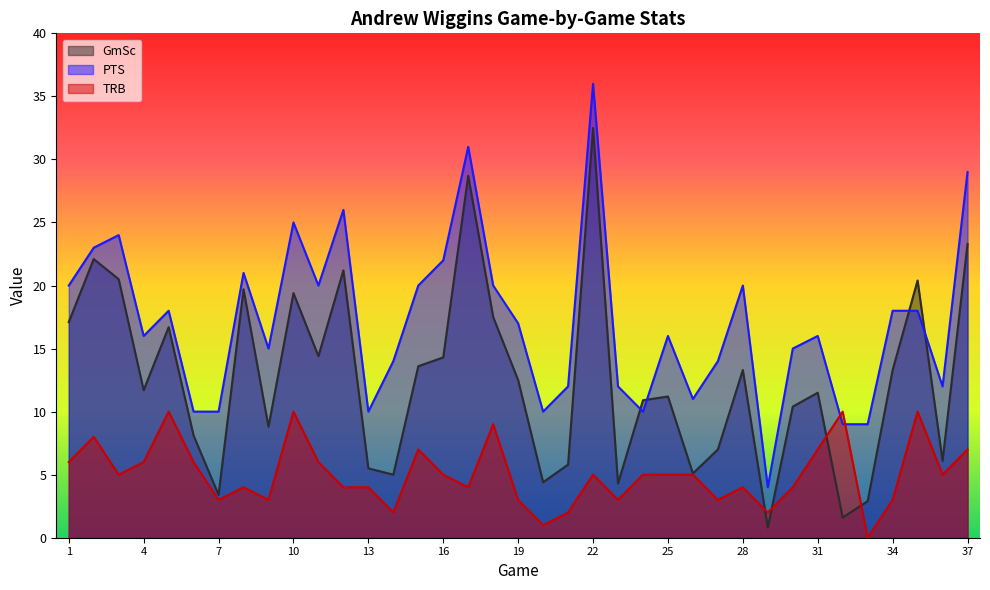

True or false: PTS has a value of 18.0 at 34.

True